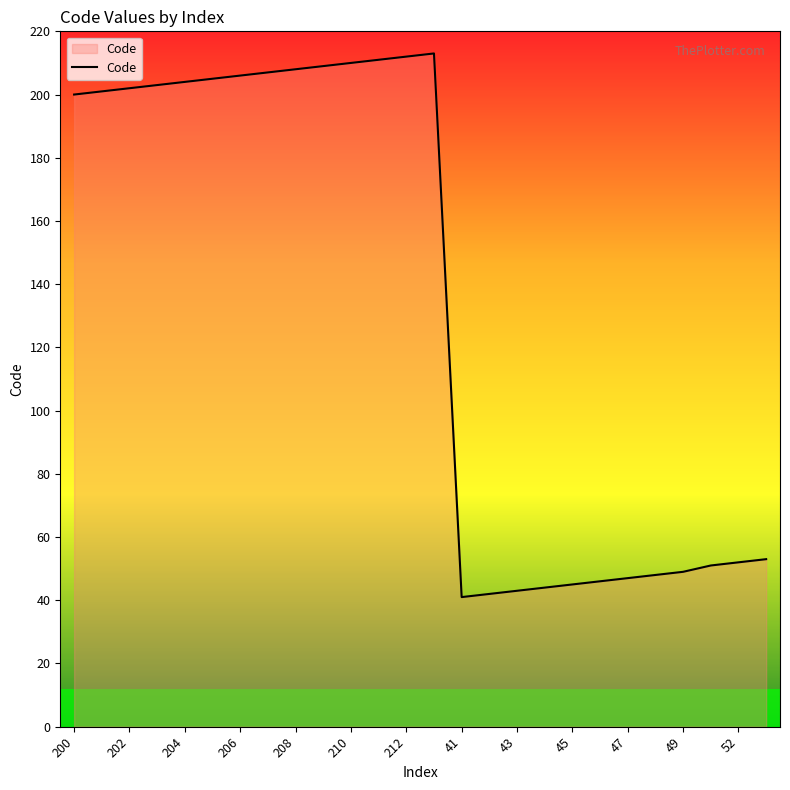

What is the difference between the maximum and minimum values?

172